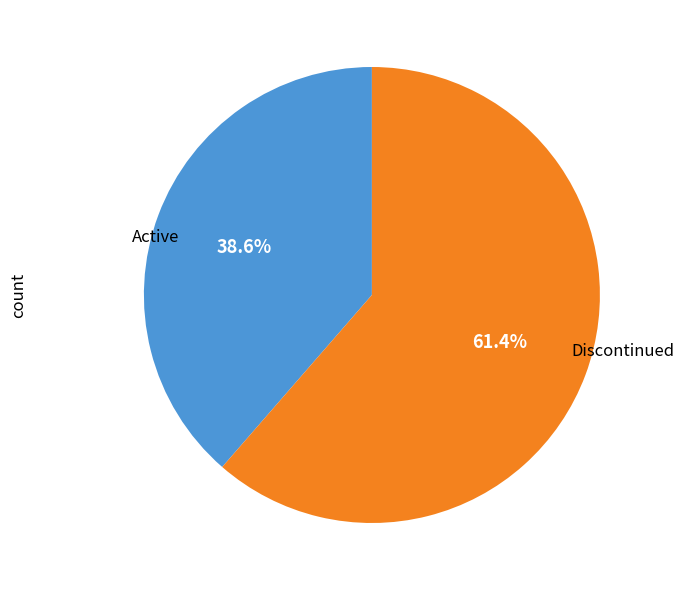

What portion of the pie excludes Active?

61.4%